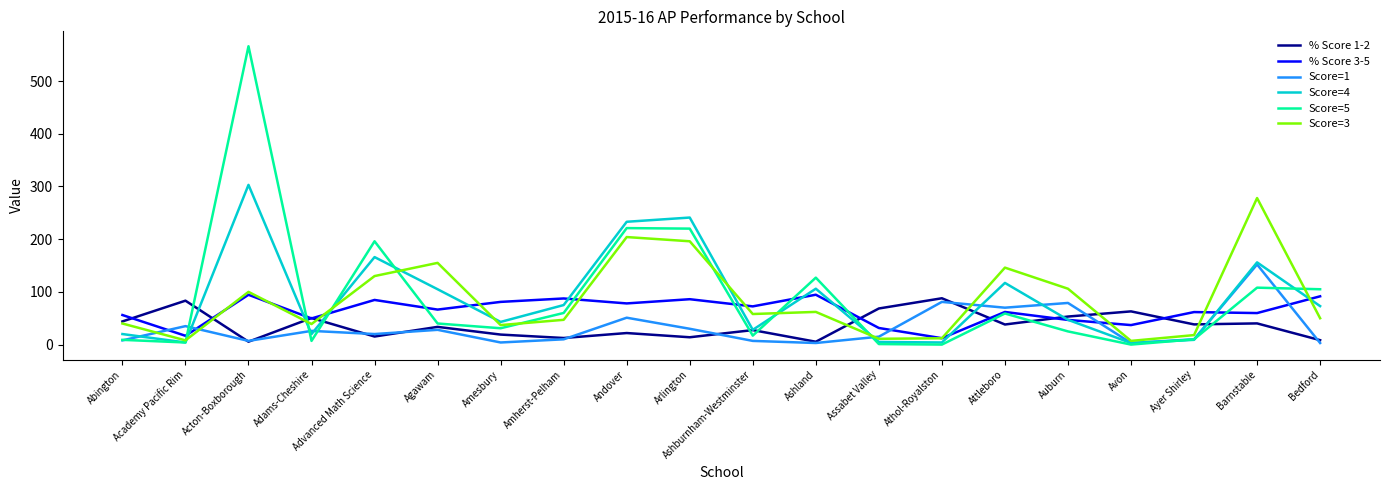

The % Score 1-2 series shows 27.5 at Ashburnham-Westminster. True or false?

True